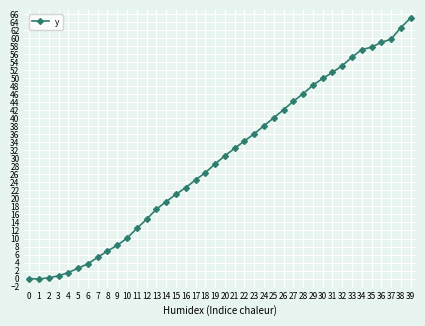

What is the difference between the maximum and second lowest values?

65.0